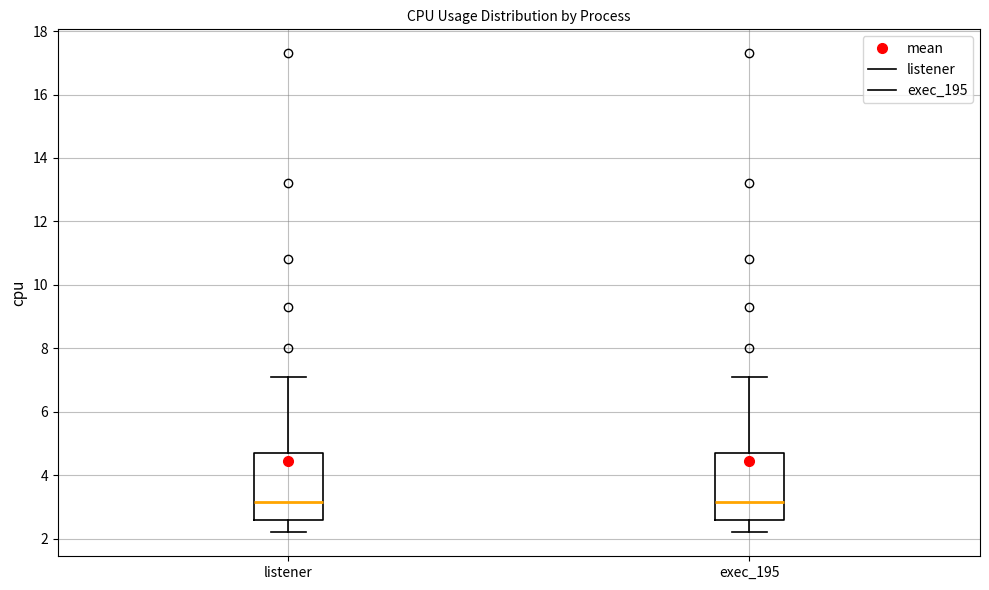

Reading left to right, read every box against the y-axis: the position of its median line, the range the box covers, and the ends of its whiskers. The values are not printed on the chart, so give them approximately, as read against the axis.

listener: median 3.2, box 2.6 to 4.8, whiskers 2.2 to 7.2
exec_195: median 3.2, box 2.6 to 4.8, whiskers 2.2 to 7.2